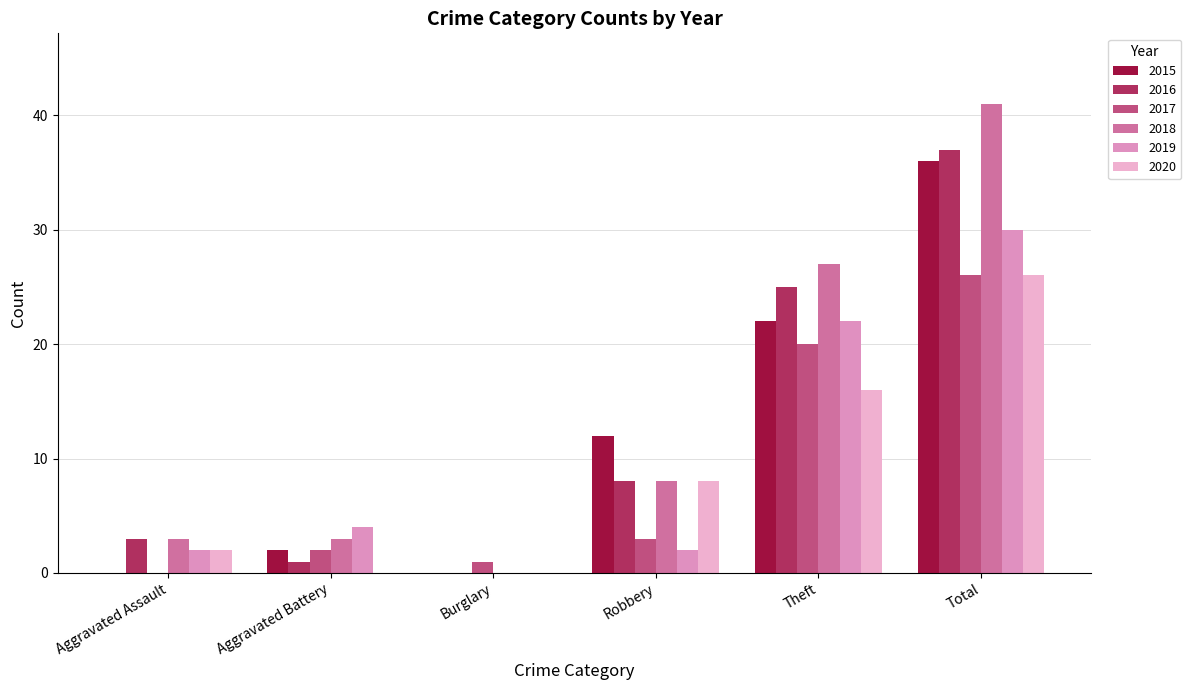

The 2017 series shows 20 at Theft. True or false?

True